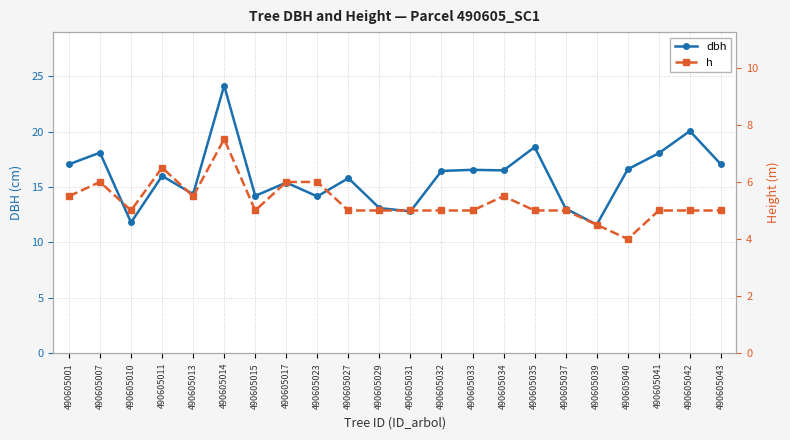

Which label corresponds to the largest value in the chart?

490605014